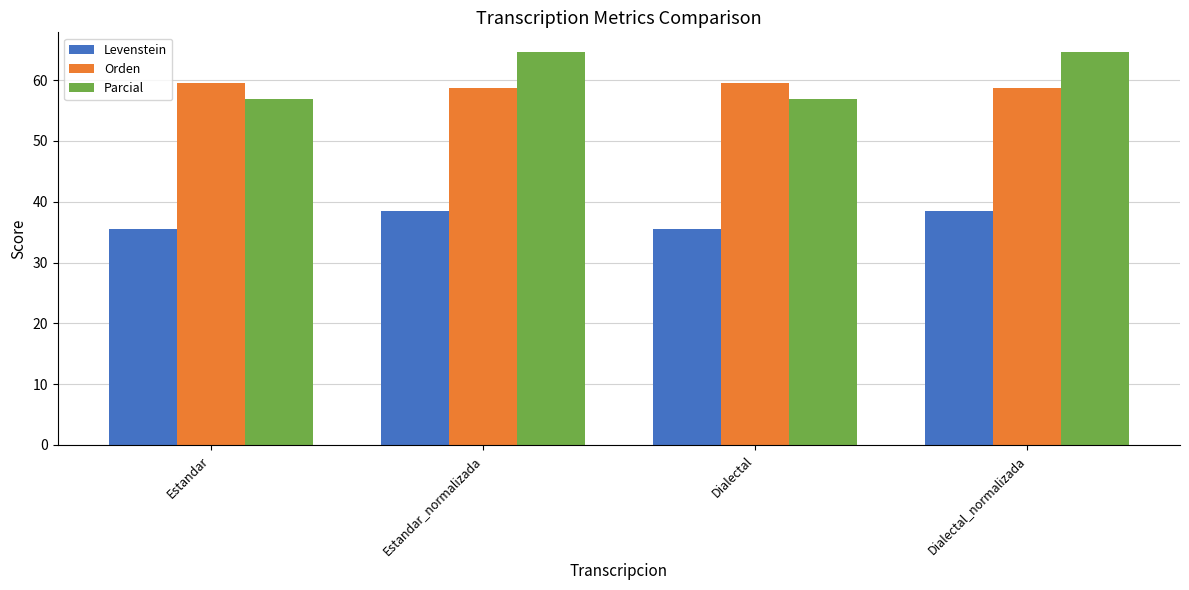

Where does the Orden series first go above 59?

Estandar